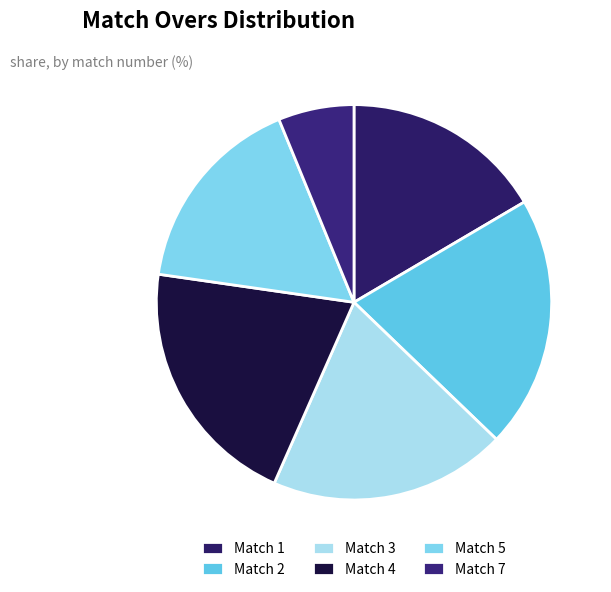

How many slices are in this pie chart?

6